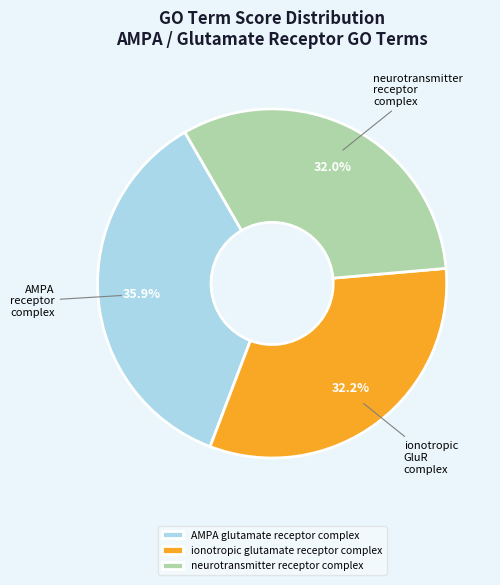

What percentage is the neurotransmitter receptor complex slice, to the nearest percent?

32%